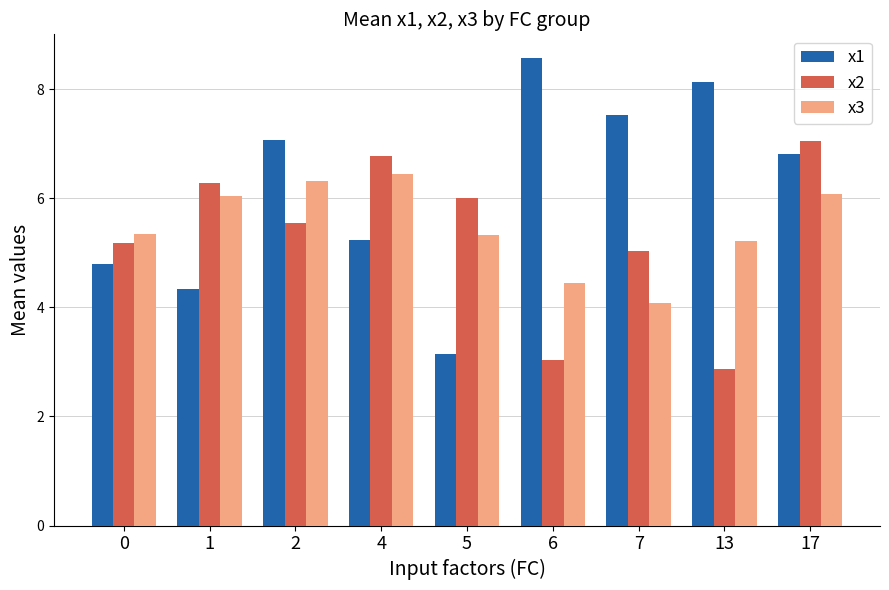

What is the value of the x2 bar at the 2nd from the left?

6.3